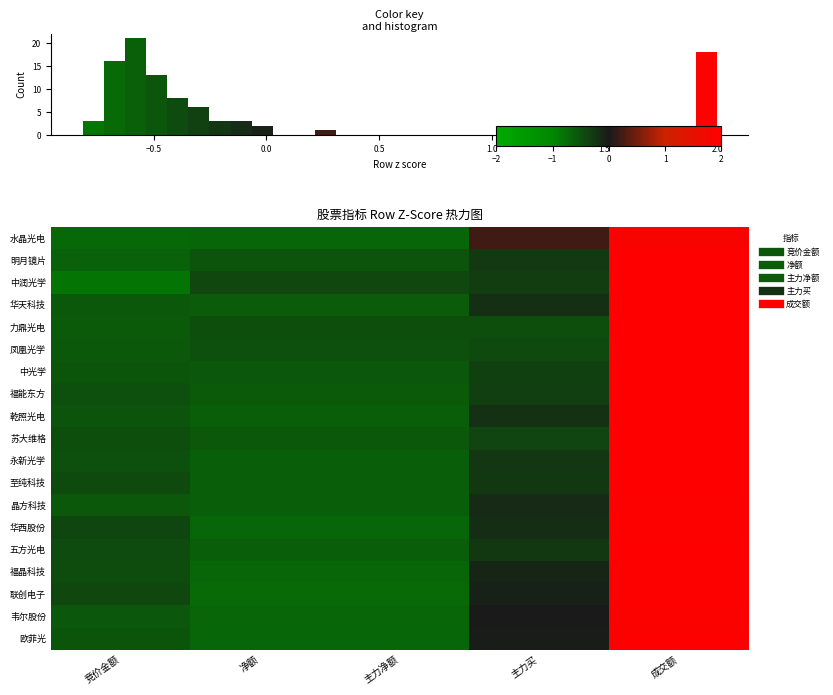

What is the difference between the highest and lowest values at 主力净额?

0.3